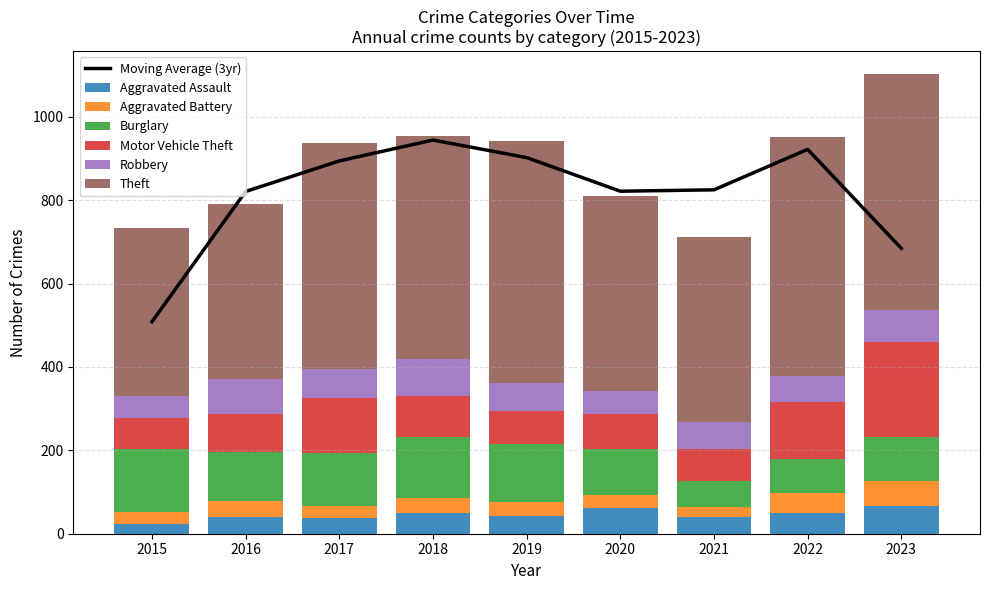

What is the highest value of the Burglary series?

151